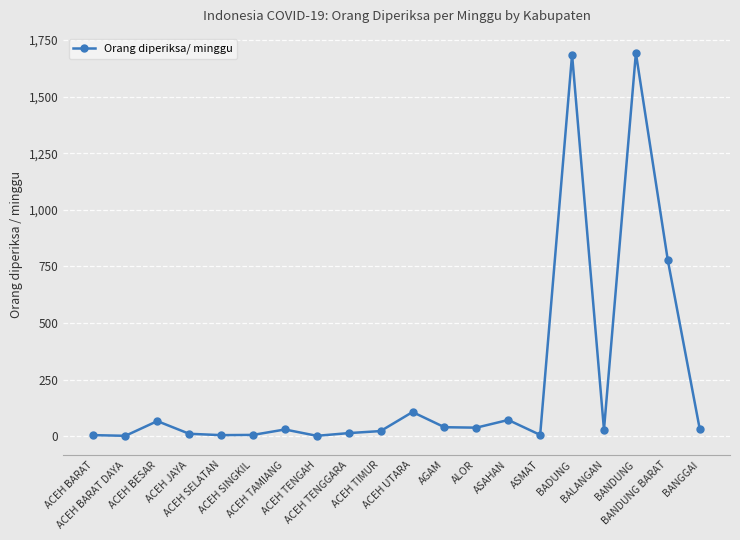

True or false: the data shows 5 at ACEH BARAT.

True